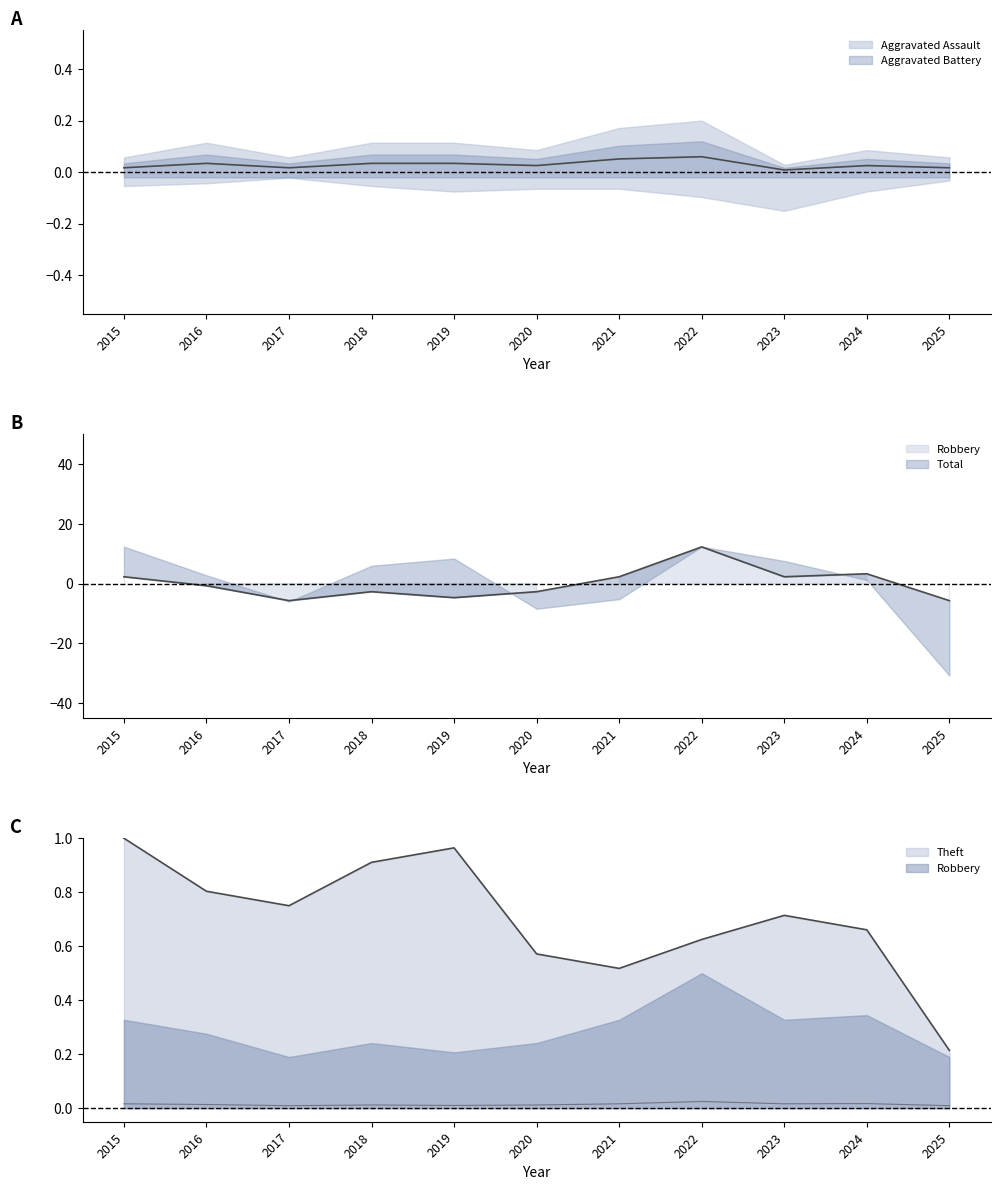

How many lines are shown in the chart?

3